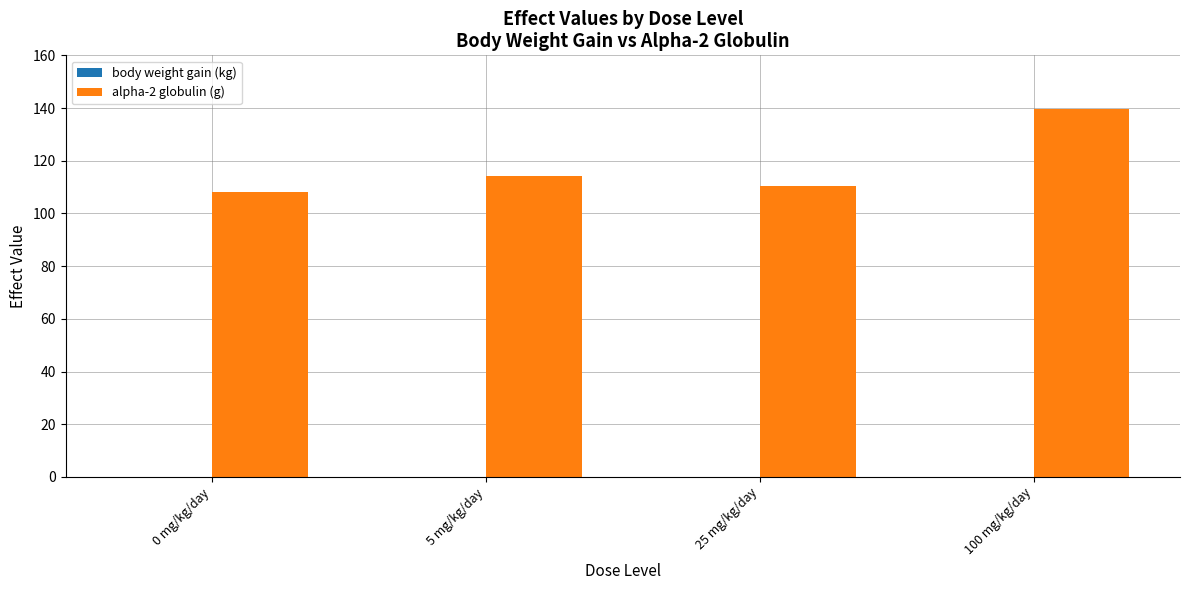

The value of alpha-2 globulin (g) at 100 mg/kg/day is 232.0. True or false?

False